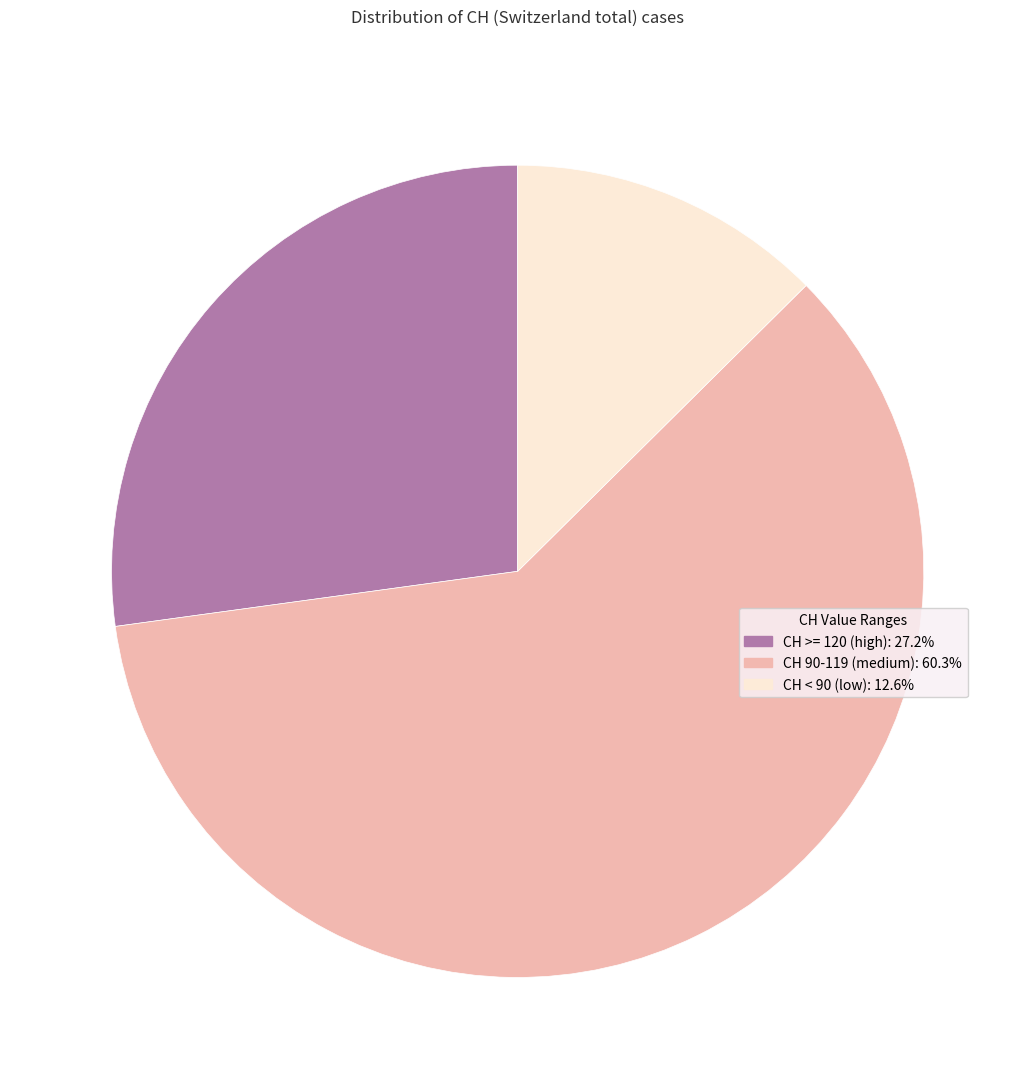

Is there a majority slice in this chart?

Yes